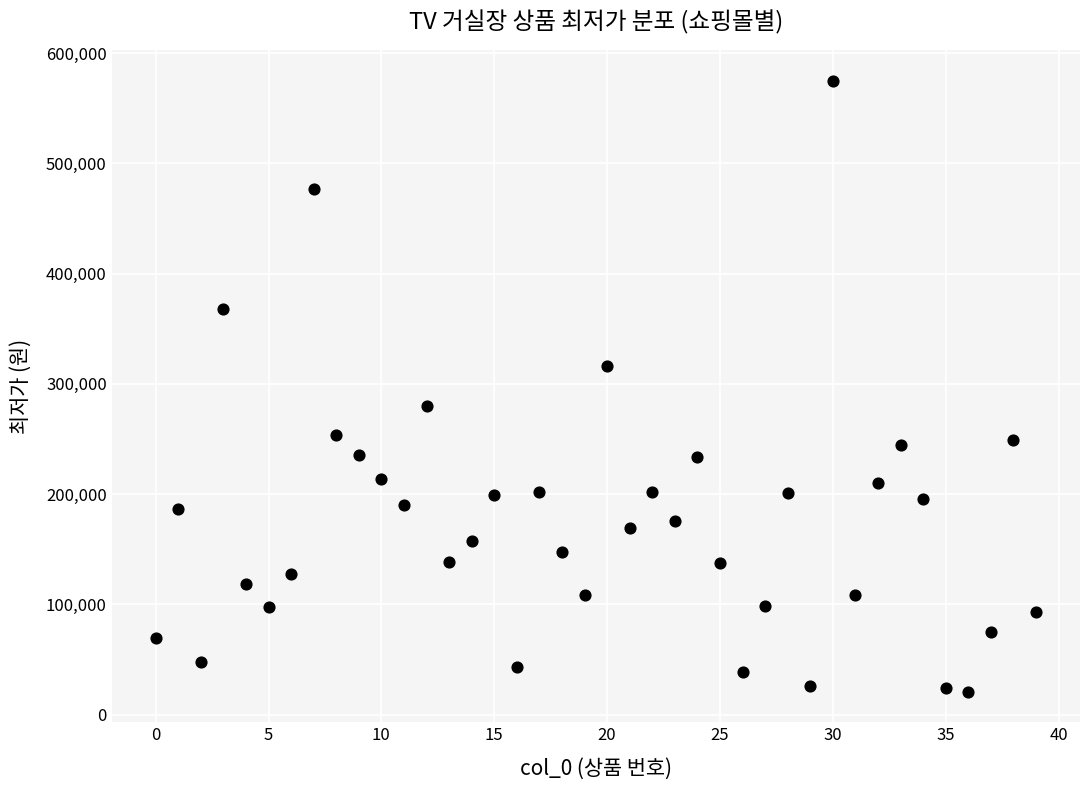

What is the range of Y values (max minus min)?

554100